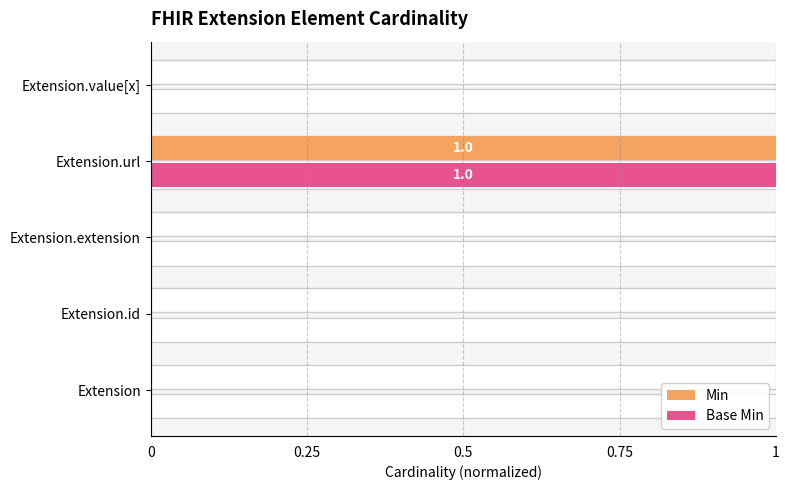

The value of Min at Extension is 1. True or false?

False